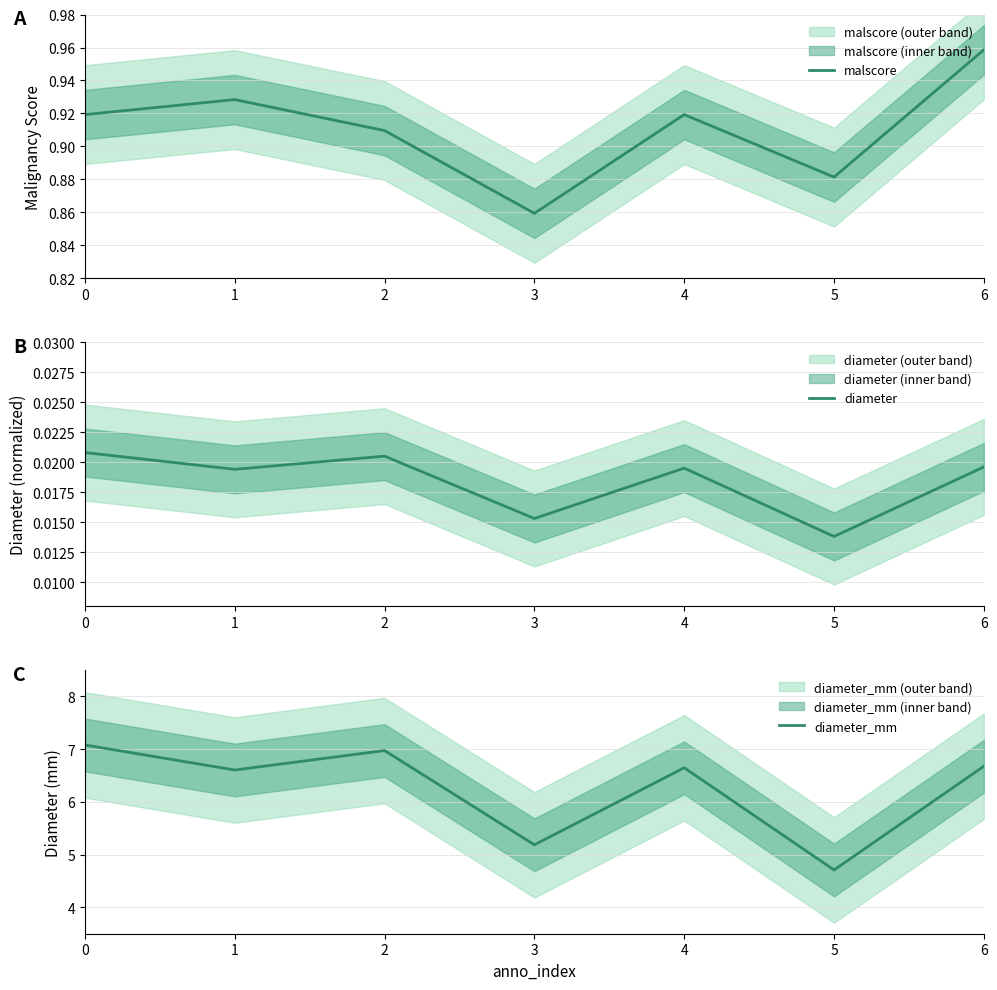

List the labels in order of diameter value, smallest first.

5, 3, 1, 4, 6, 2, 0